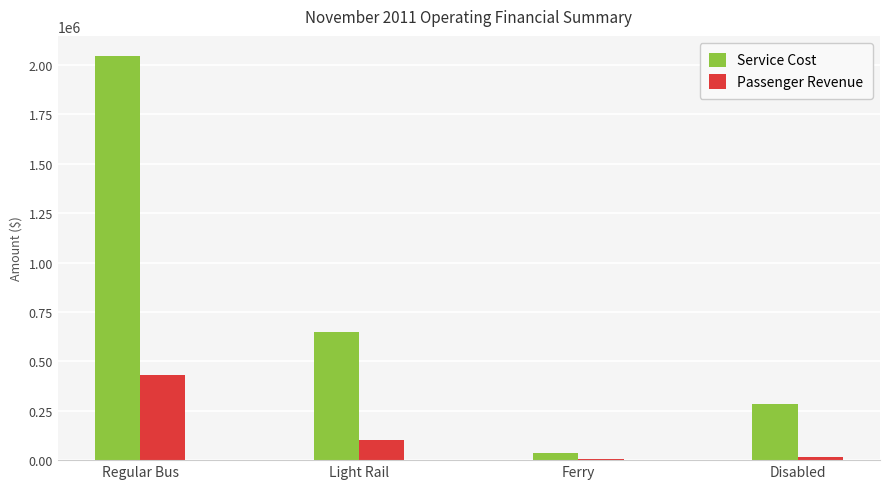

What is the sum of all Service Cost values?

3017885.8